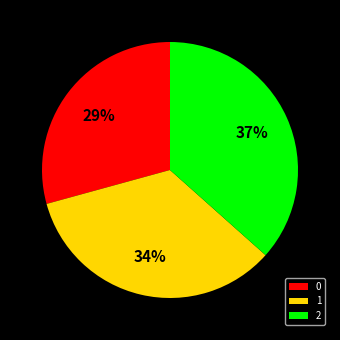

Does 2 represent more than half of the total?

No